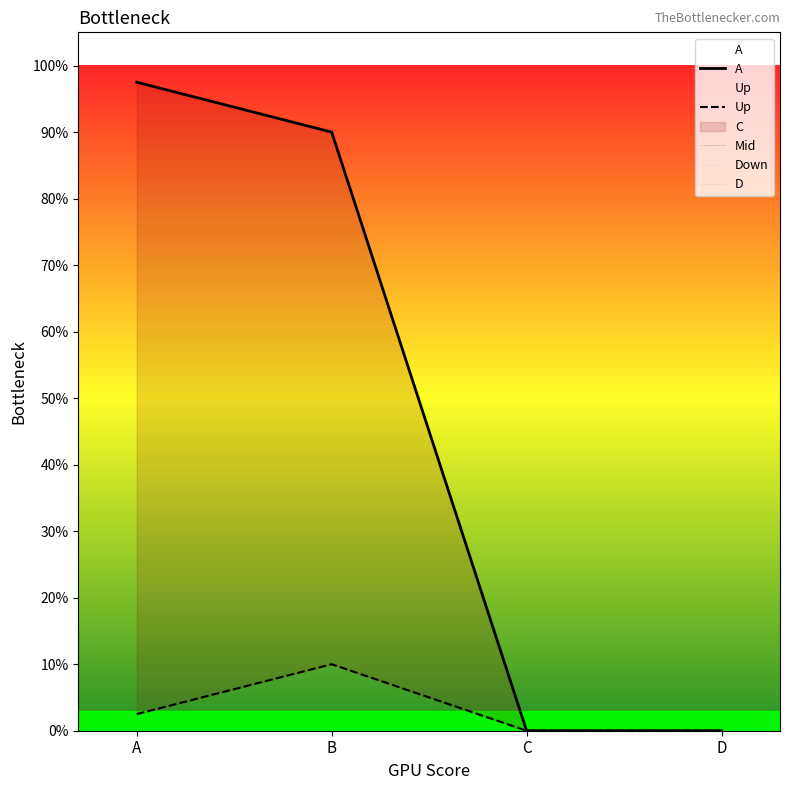

Rank the series by their maximum value, from lowest to highest.

Mid, Down, D, Up, A